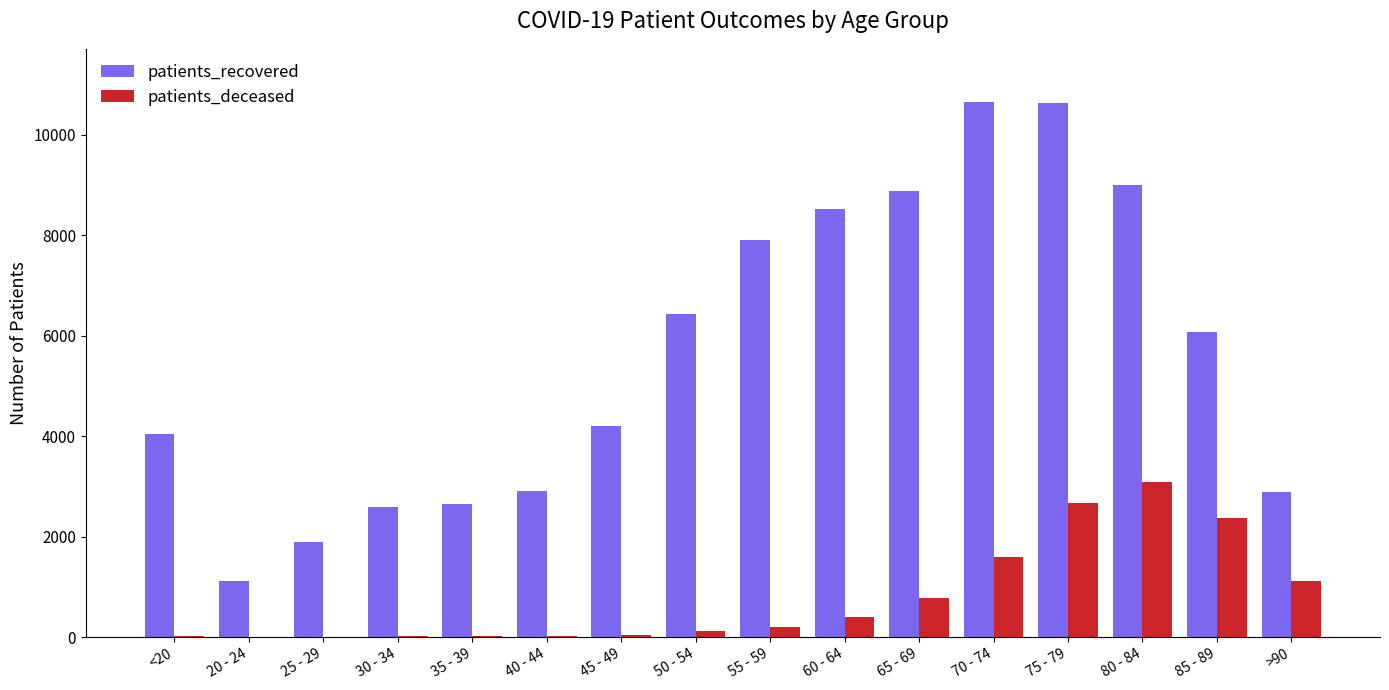

Is the value of patients_deceased at 70 - 74 greater than the value of patients_recovered at 35 - 39?

No